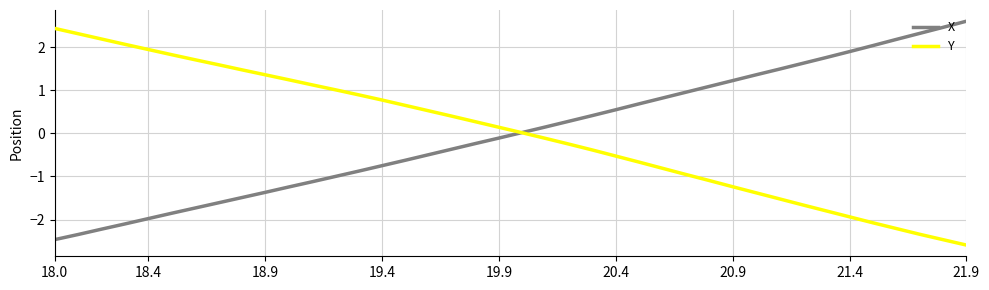

What is the greatest value displayed?

2.6